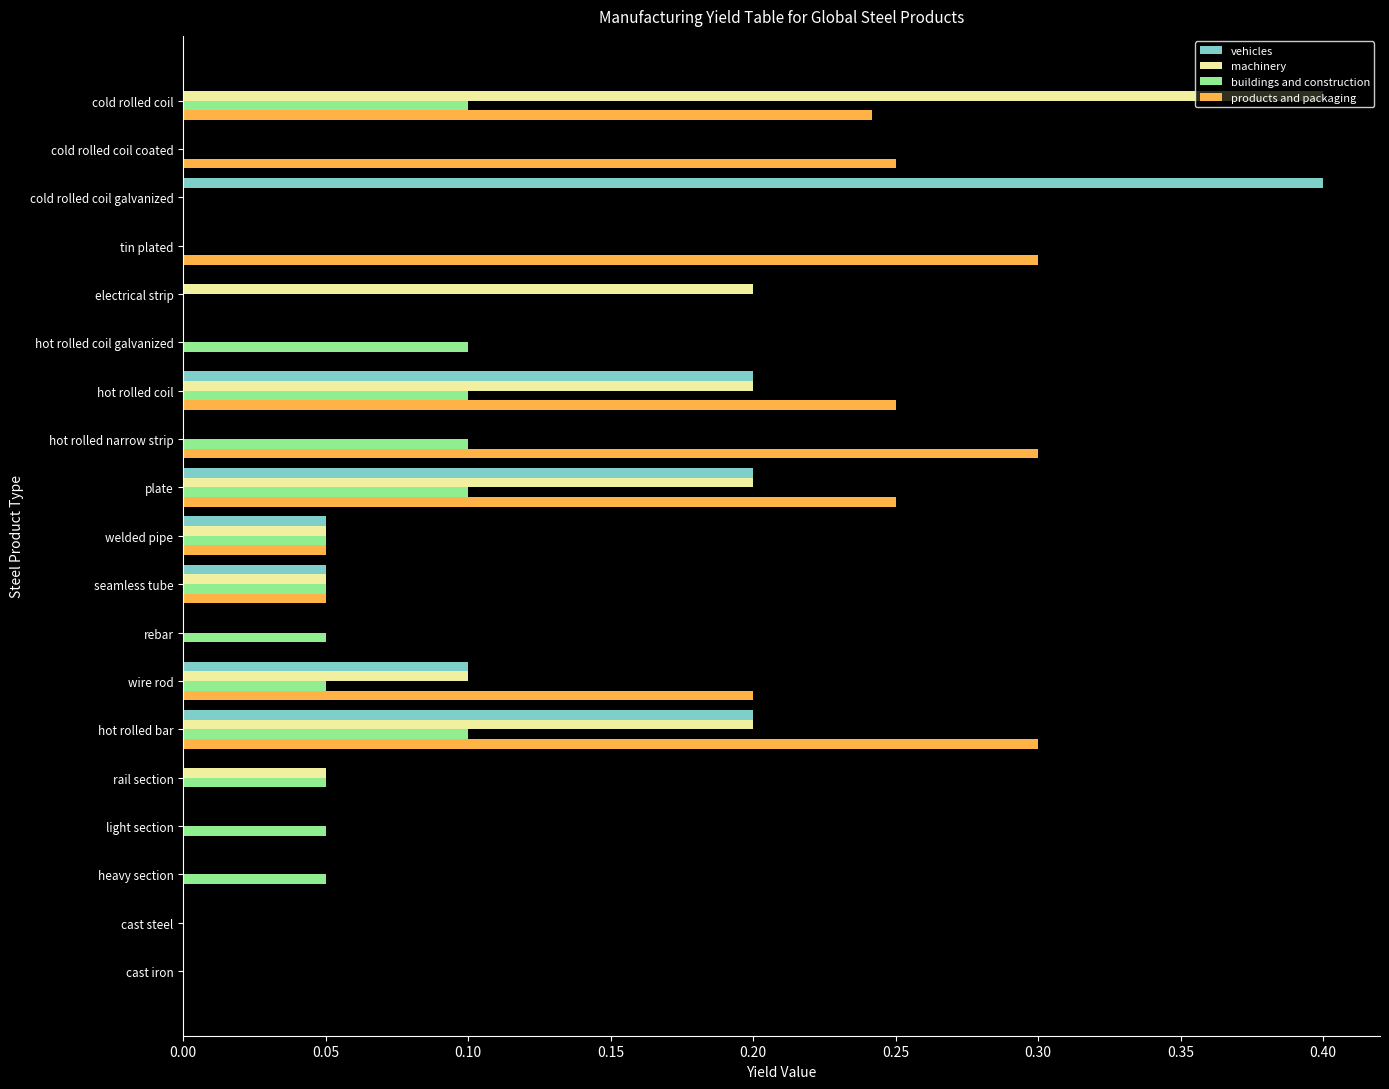

True or false: machinery has a value of 0.1 at welded pipe.

True